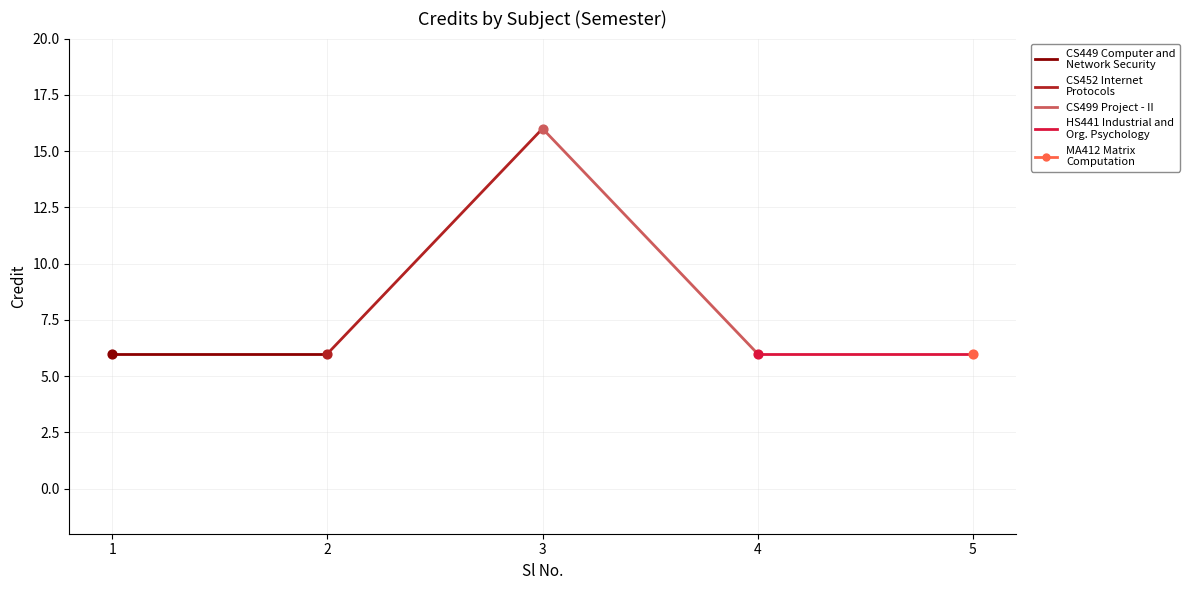

Which series reaches the maximum Y coordinate?

CS452 Internet
Protocols